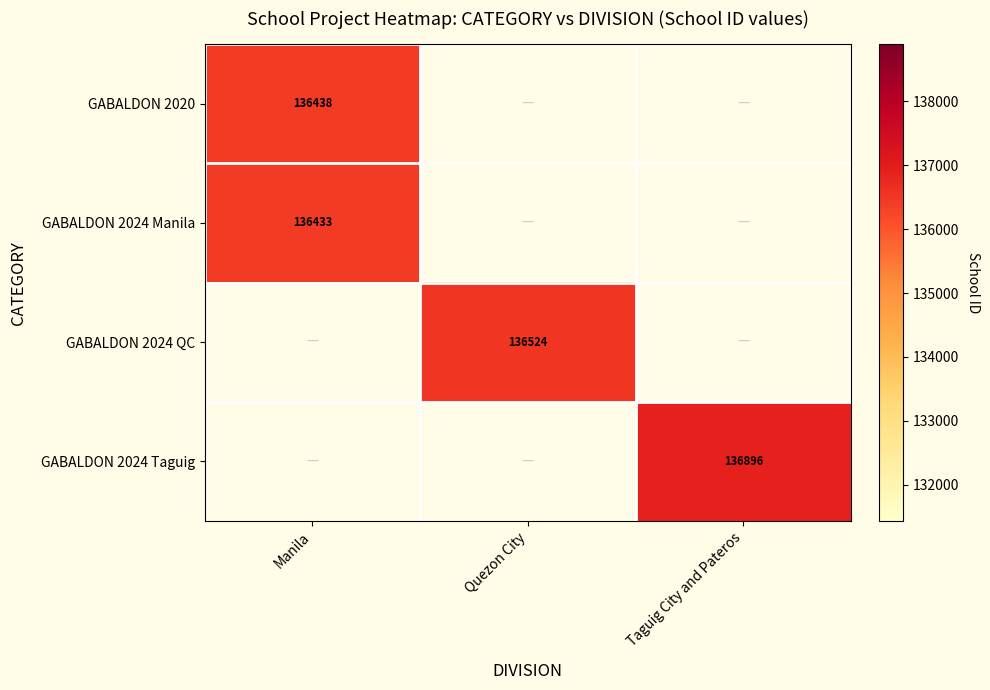

The GABALDON 2024 Taguig series shows 92430 at Taguig City and Pateros. True or false?

False